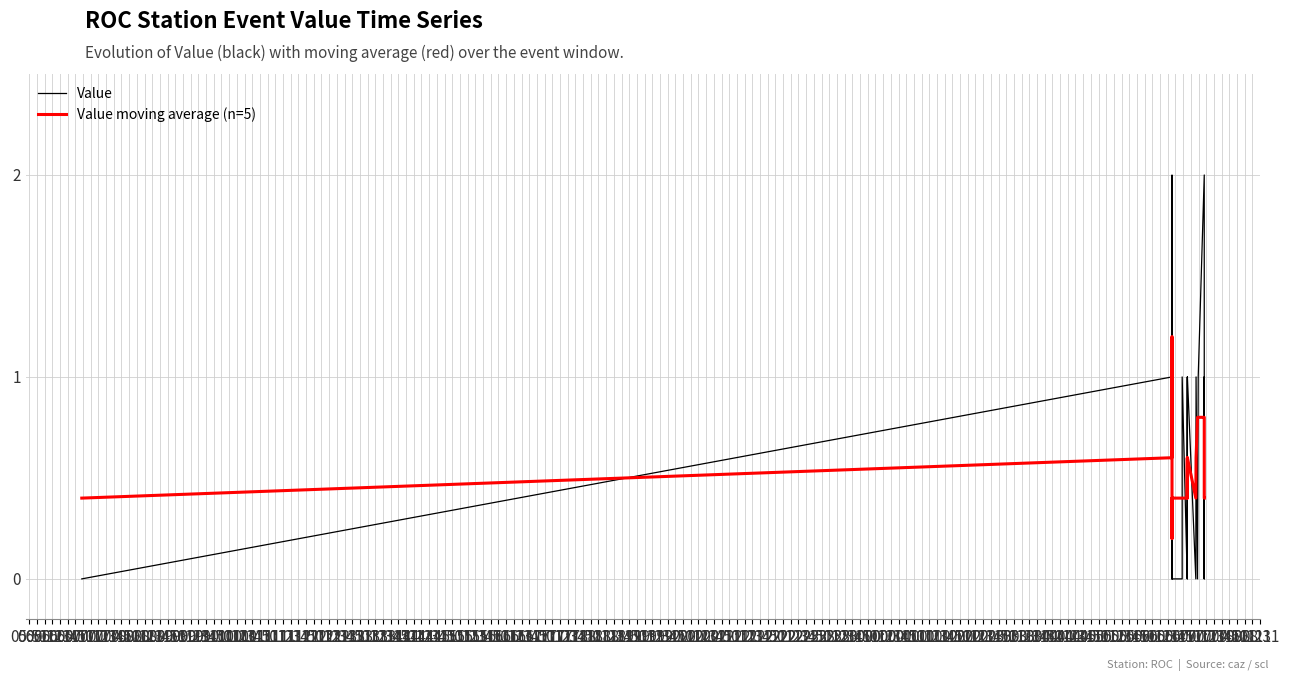

Where do Value moving average (n=5) and Value first cross each other?

05:51 and 06:01